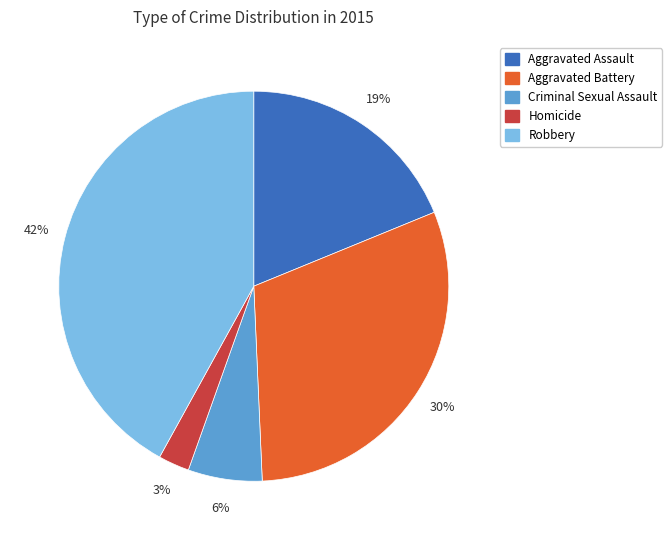

Count the number of slices in the pie.

5